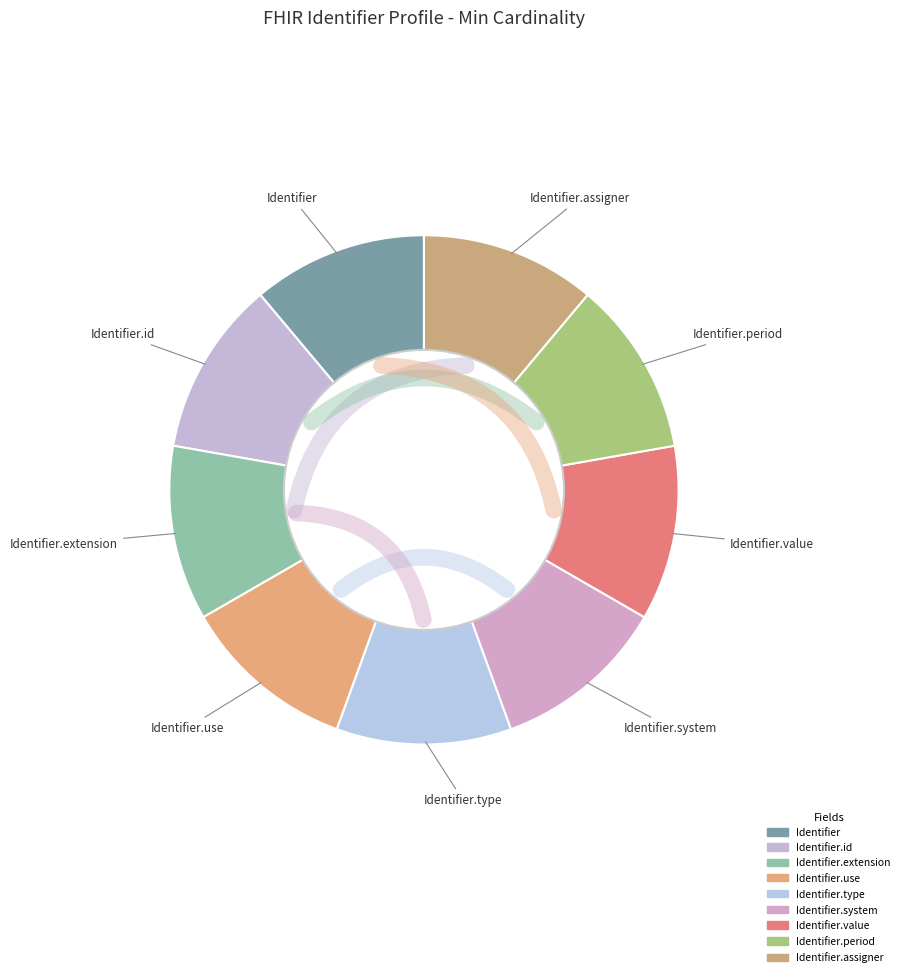

What is the smallest slice in the pie chart?

Identifier